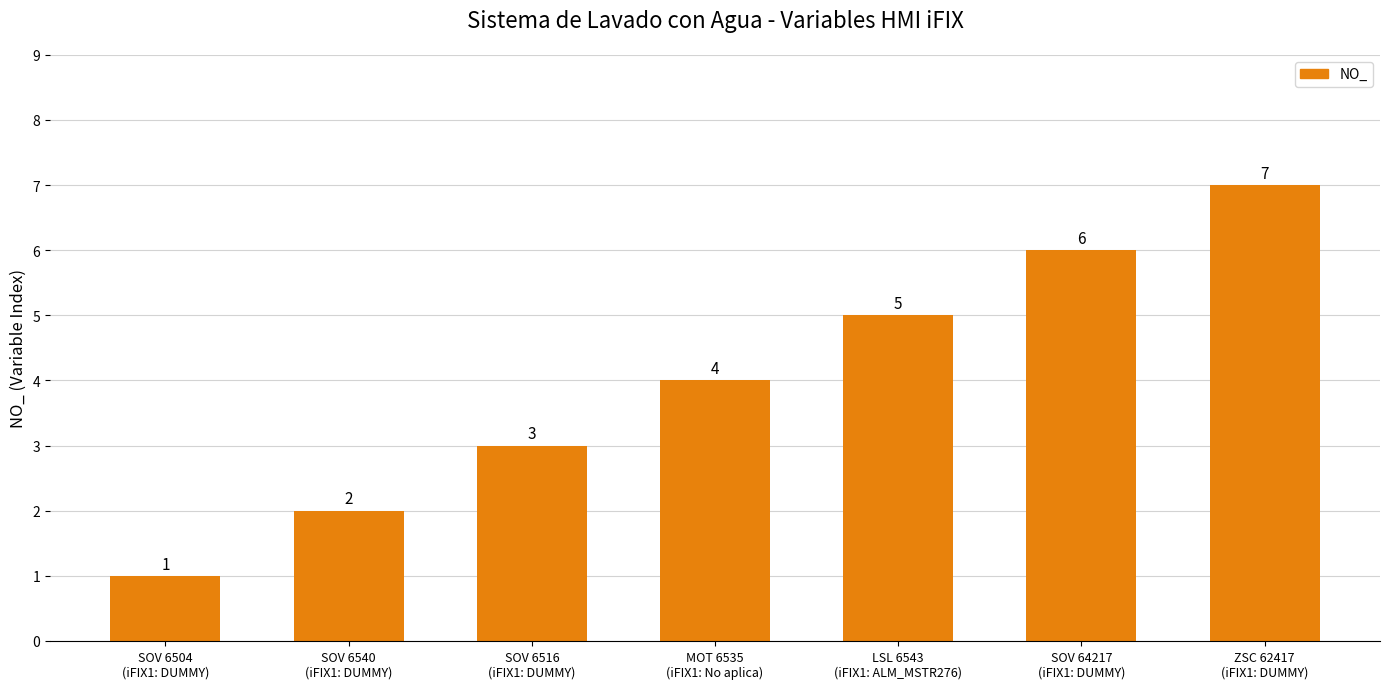

Approximately how many times larger is the value at SOV 6540
(iFIX1: DUMMY) compared to SOV 64217
(iFIX1: DUMMY)?

0.3